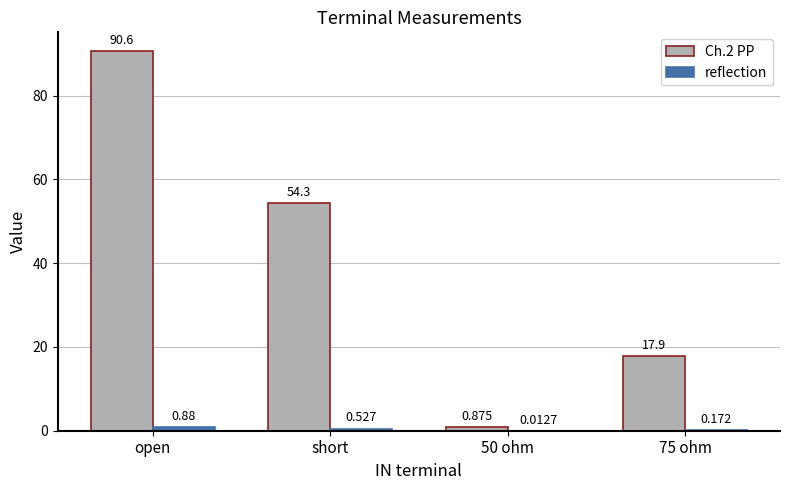

Which series has the largest total across all categories?

Ch.2 PP